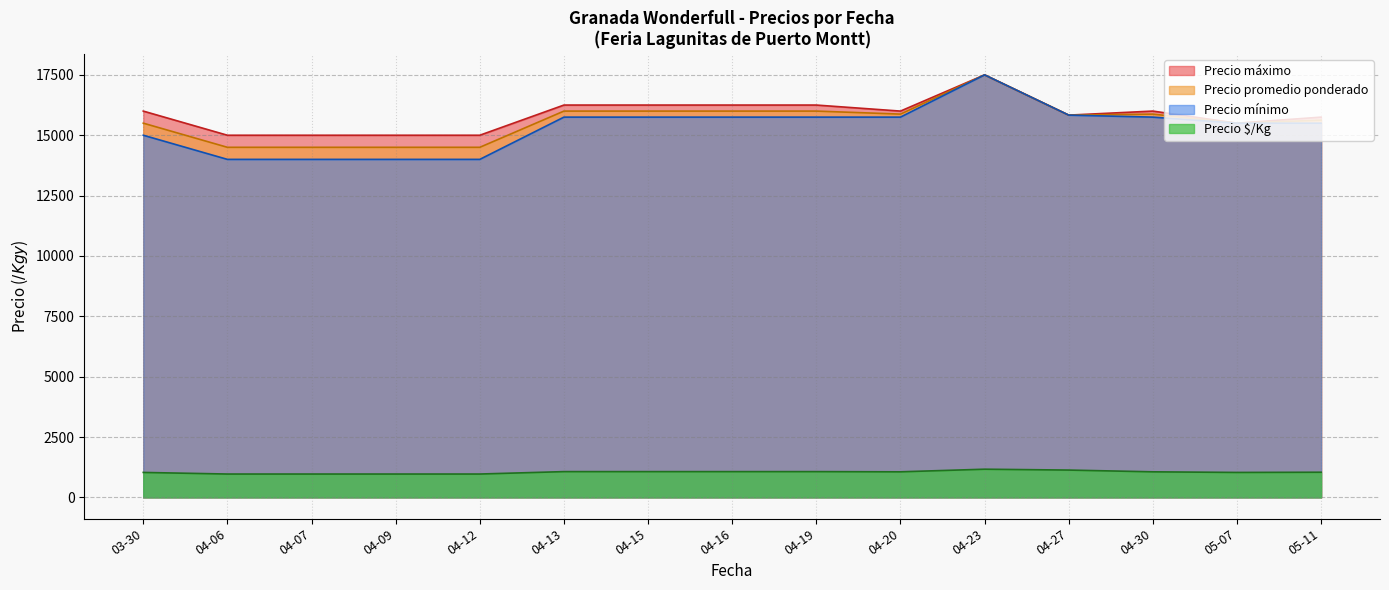

At which category is the sum across all series the highest?

04-23